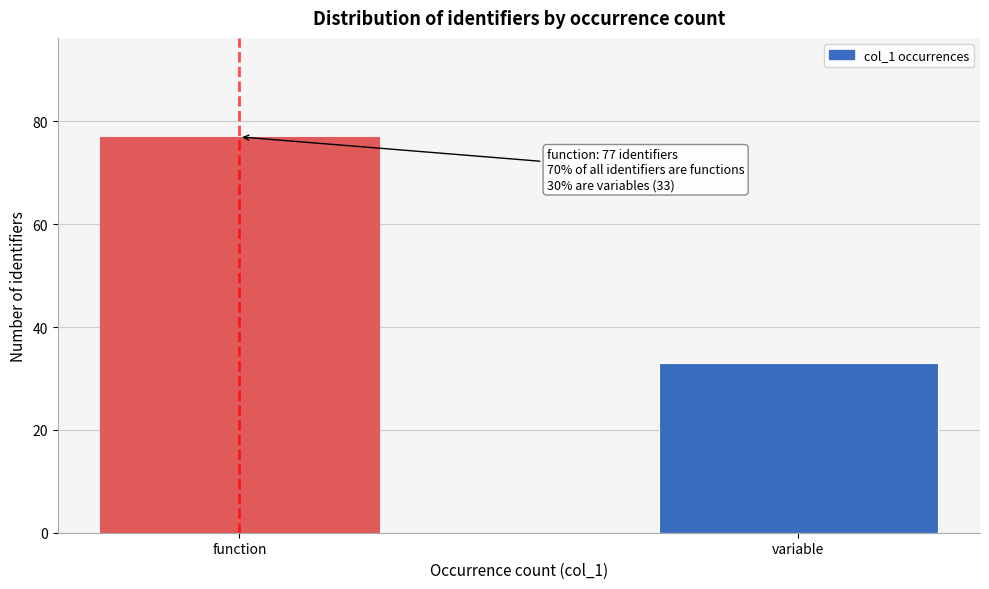

Reading left to right, transcribe all the data shown in this chart.

77	33